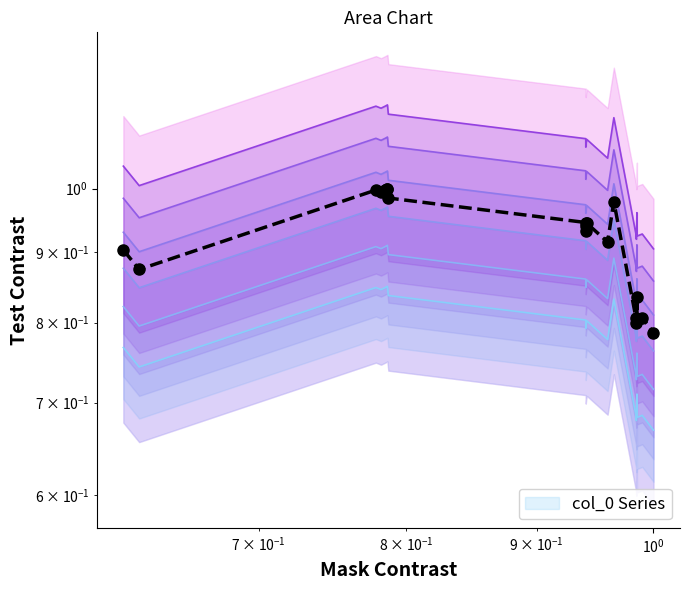

The value at 9 is 1.6. True or false?

False